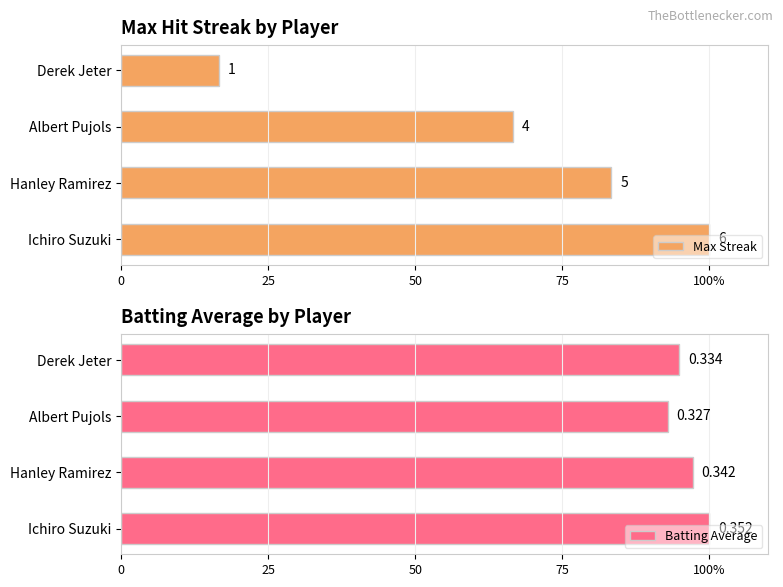

How many Batting Average values are between 94 and 100?

3